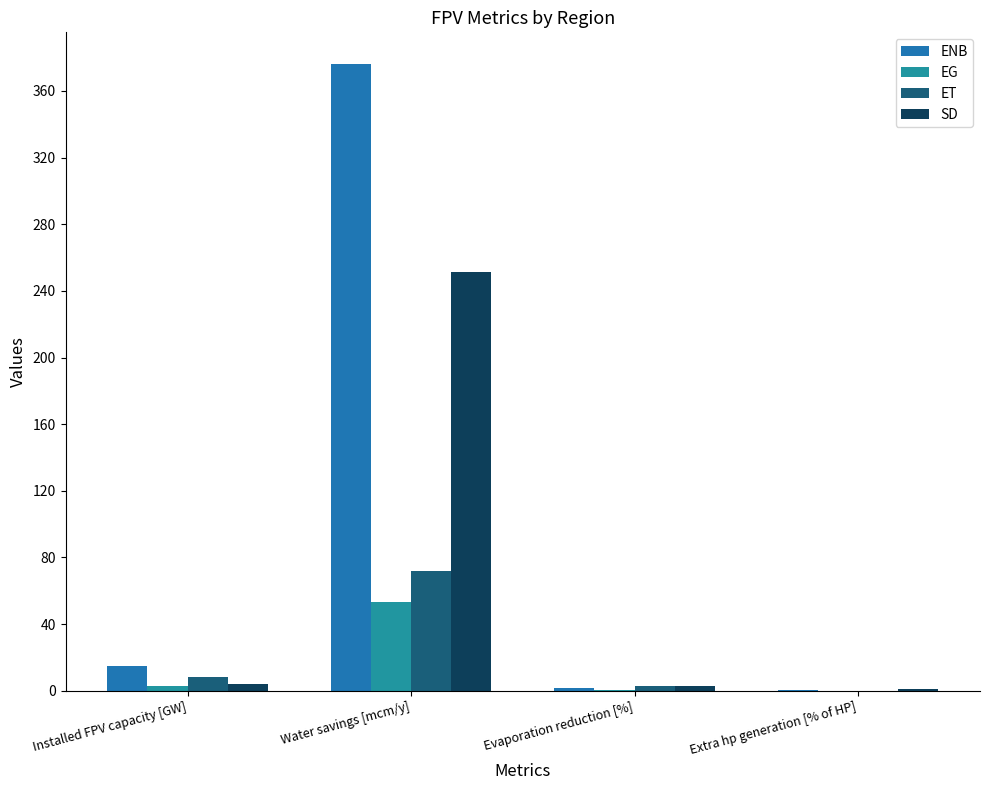

What is the value of the EG bar at the 4th from the left?

0.2